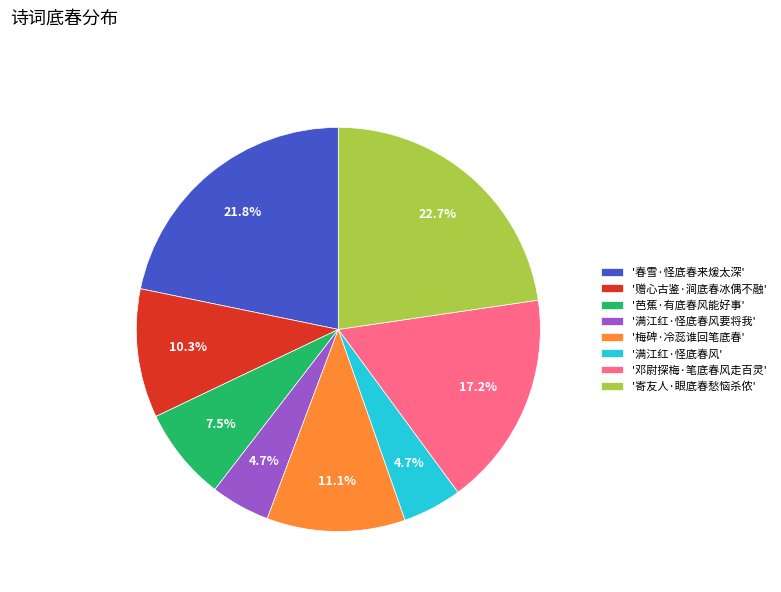

Does '赠心古鉴·涧底春冰偶不融' account for over 50% of the chart?

No